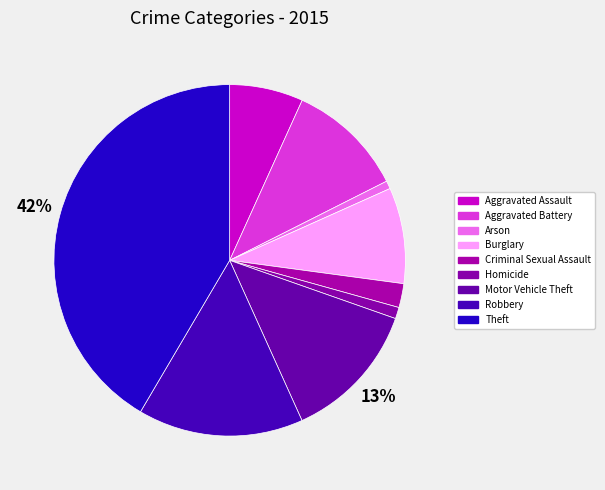

What percentage is the Burglary slice, to the nearest percent?

9%